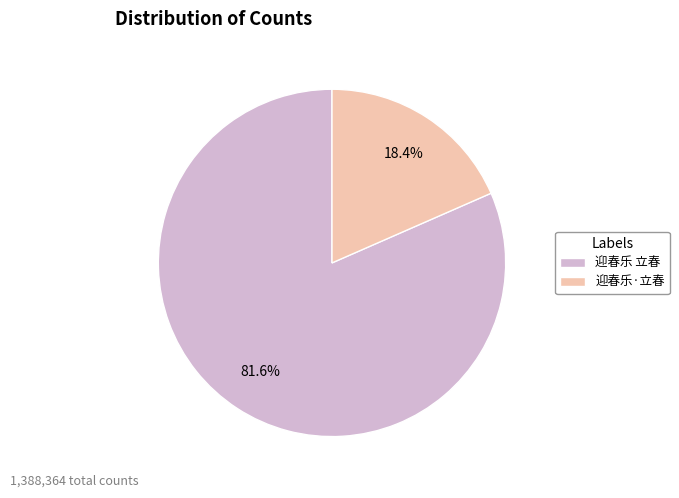

Combined, do 迎春乐·立春 and 迎春乐 立春 account for over 50%?

Yes